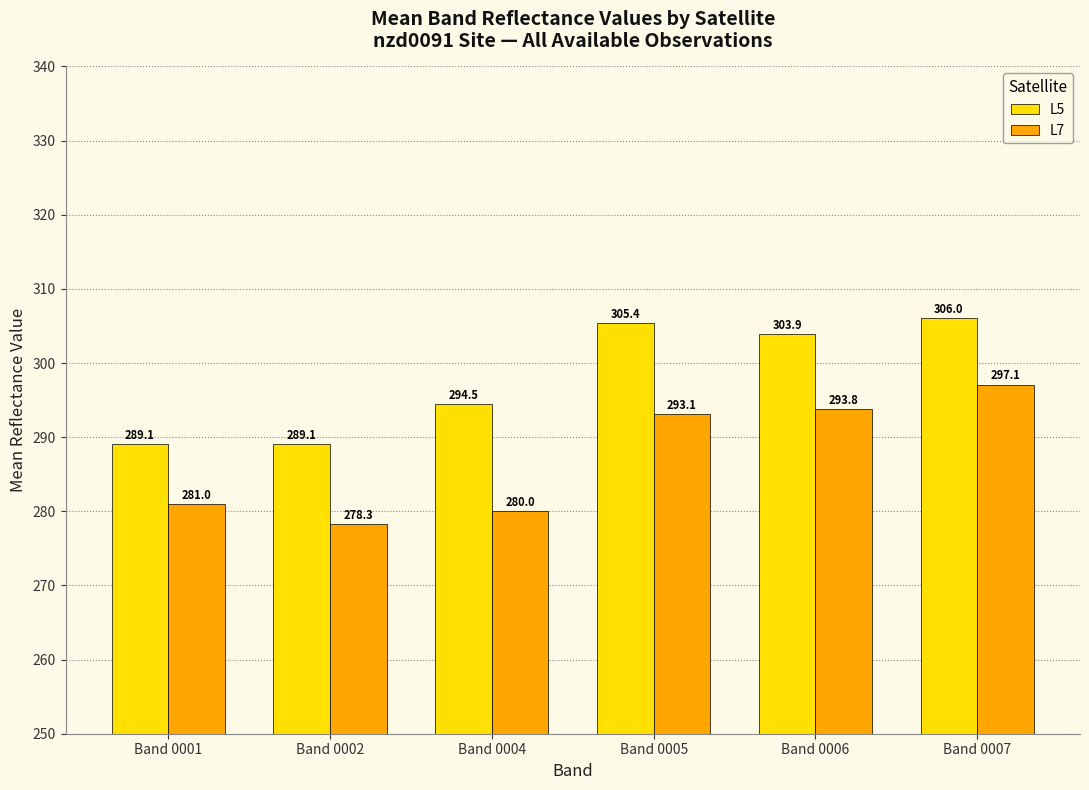

What is the total value across all series at Band 0001?

570.1